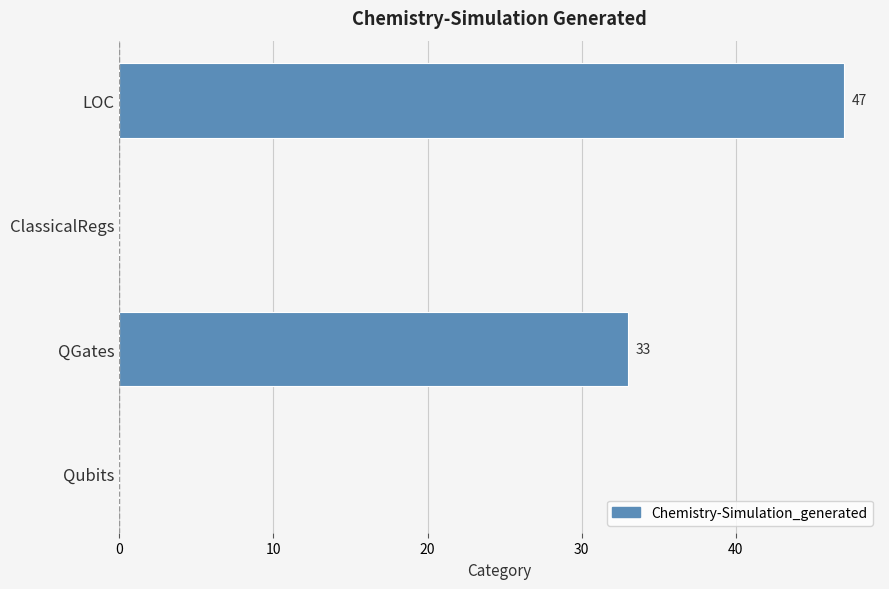

At which label is the value closest to 23?

QGates